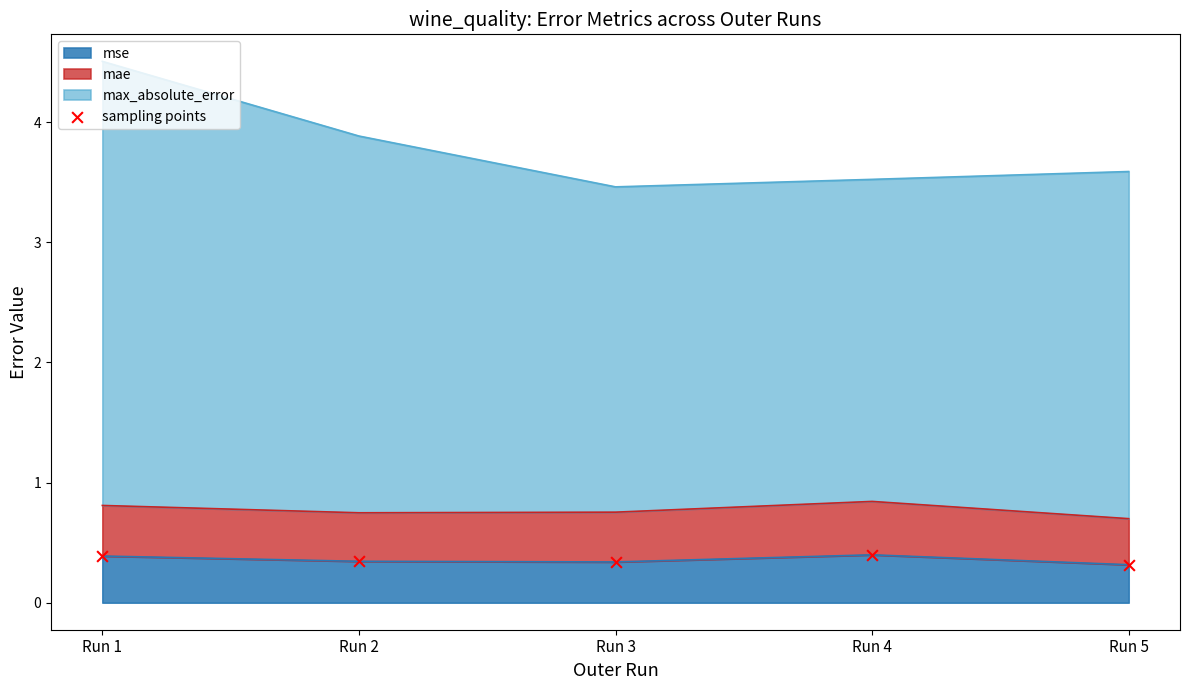

What is the change in value from Run 4 to Run 5?

-0.1